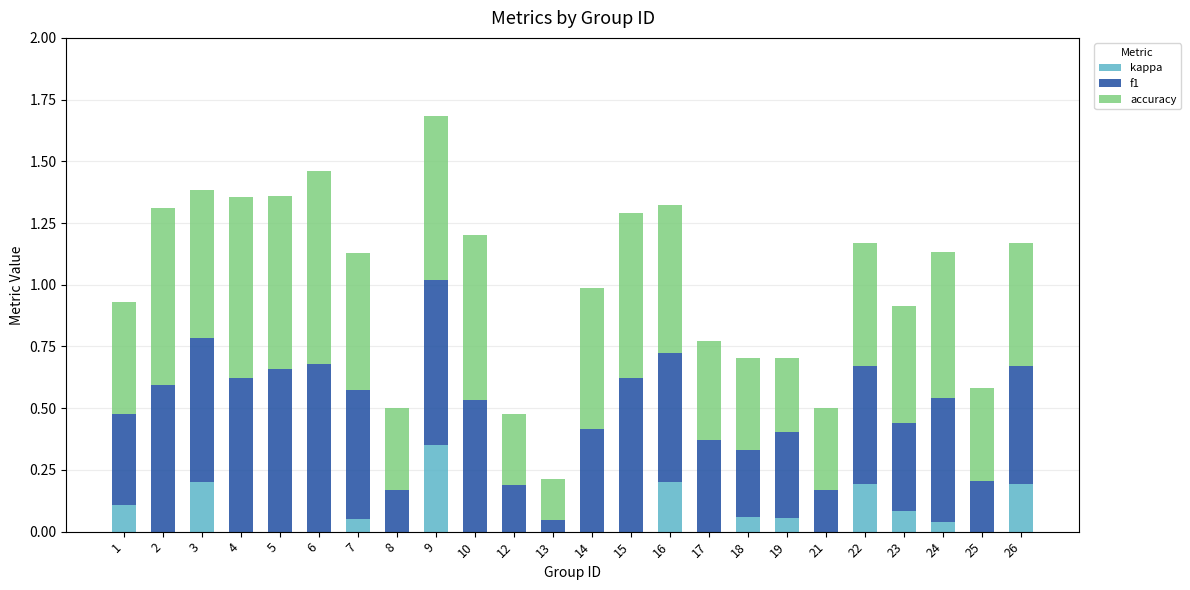

How many categories are shown in the chart?

24